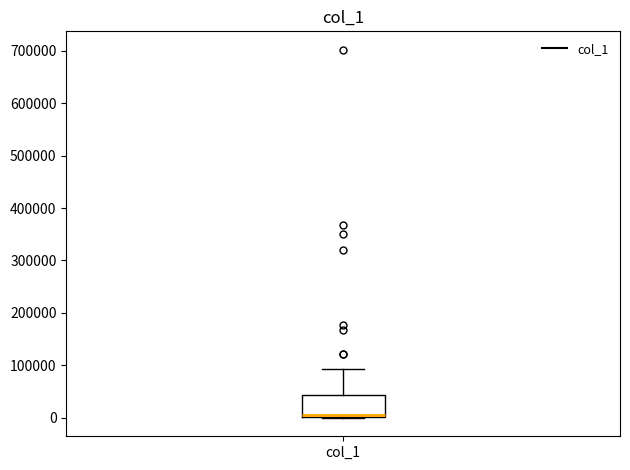

Where does the upper whisker of the box for col_1 end on the y-axis? The values are not printed on the chart, so give them approximately, as read against the axis.

90000